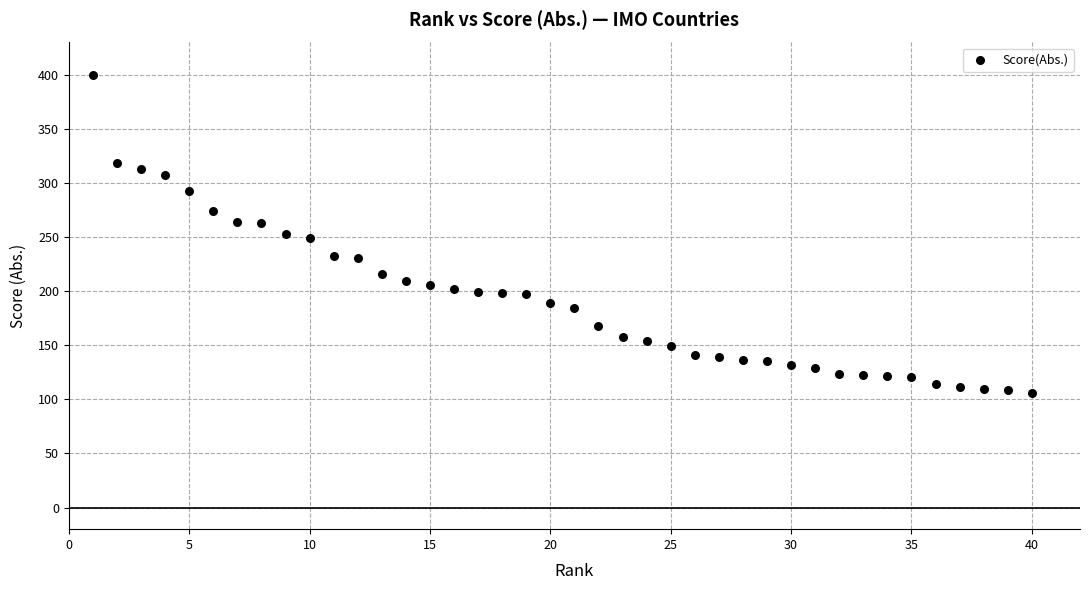

What is the range of X values (max minus min)?

39.0